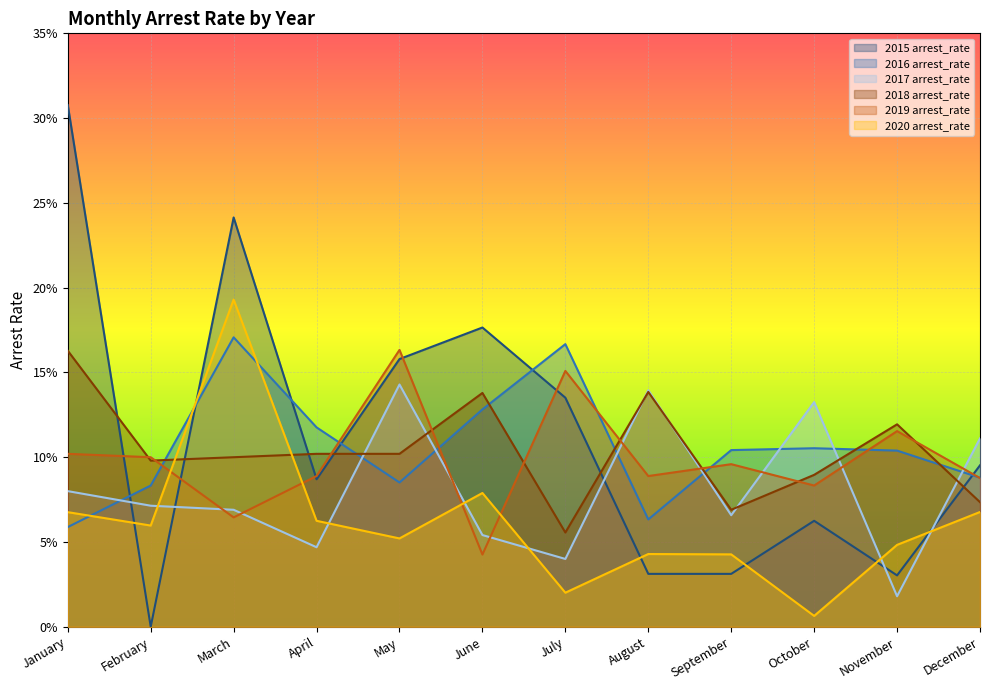

True or false: 2017 arrest_rate has a value of 0.1 at January.

True